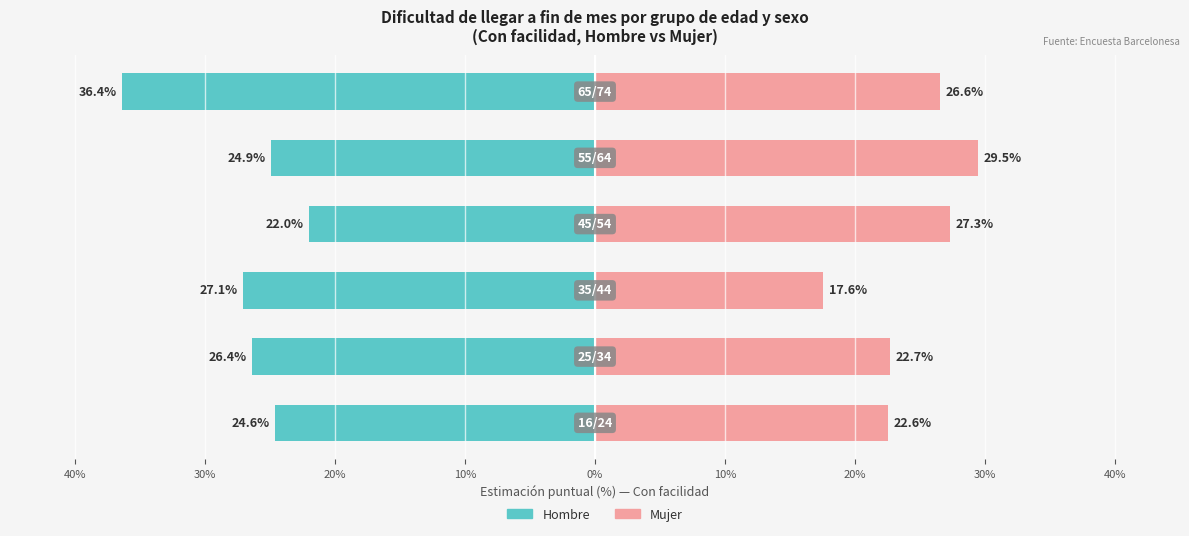

The value of Mujer at 40% is 7.6. True or false?

False